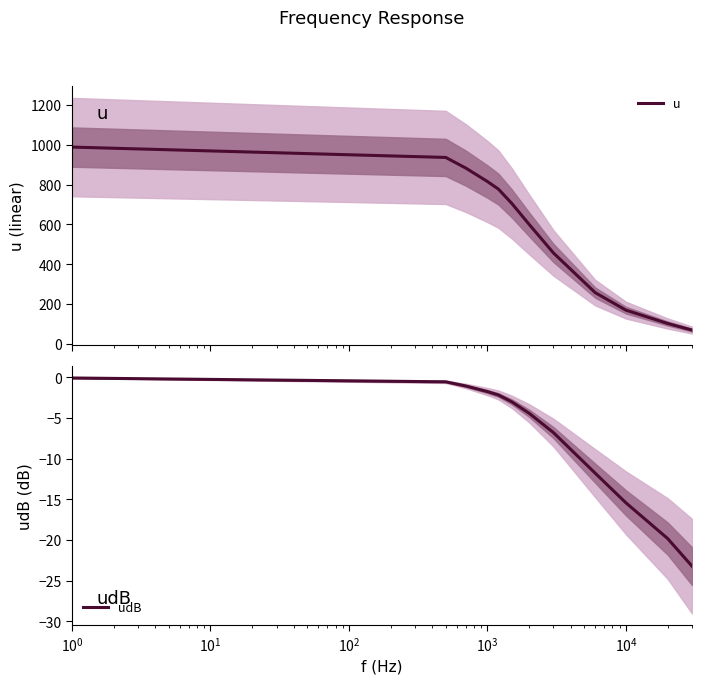

What is the lowest value of the u series?

69